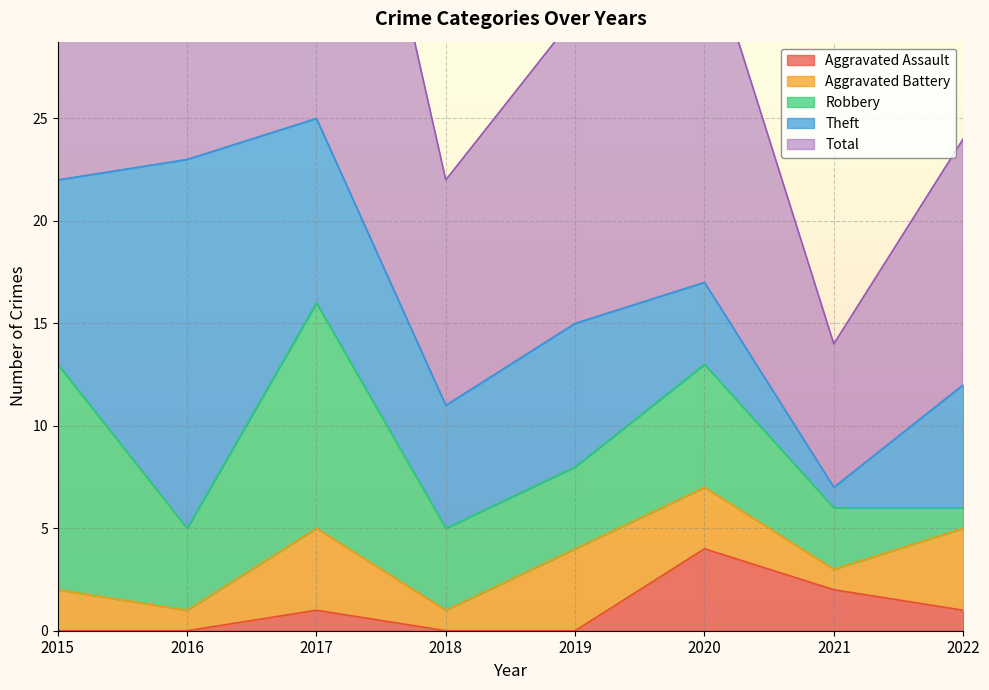

Is the value of Aggravated Assault at 2018 greater than the value of Robbery at 2019?

No